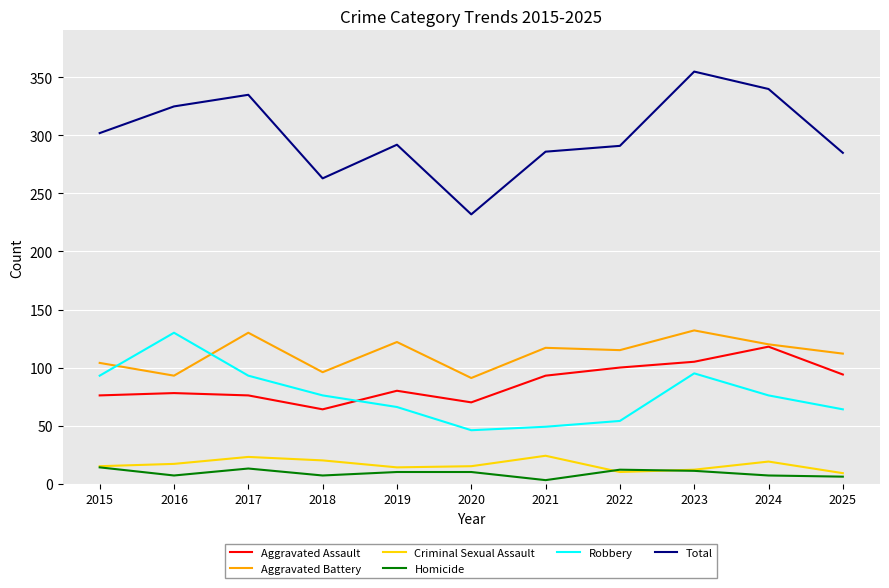

What are all the series names shown in the legend?

Aggravated Assault, Aggravated Battery, Criminal Sexual Assault, Homicide, Robbery, Total